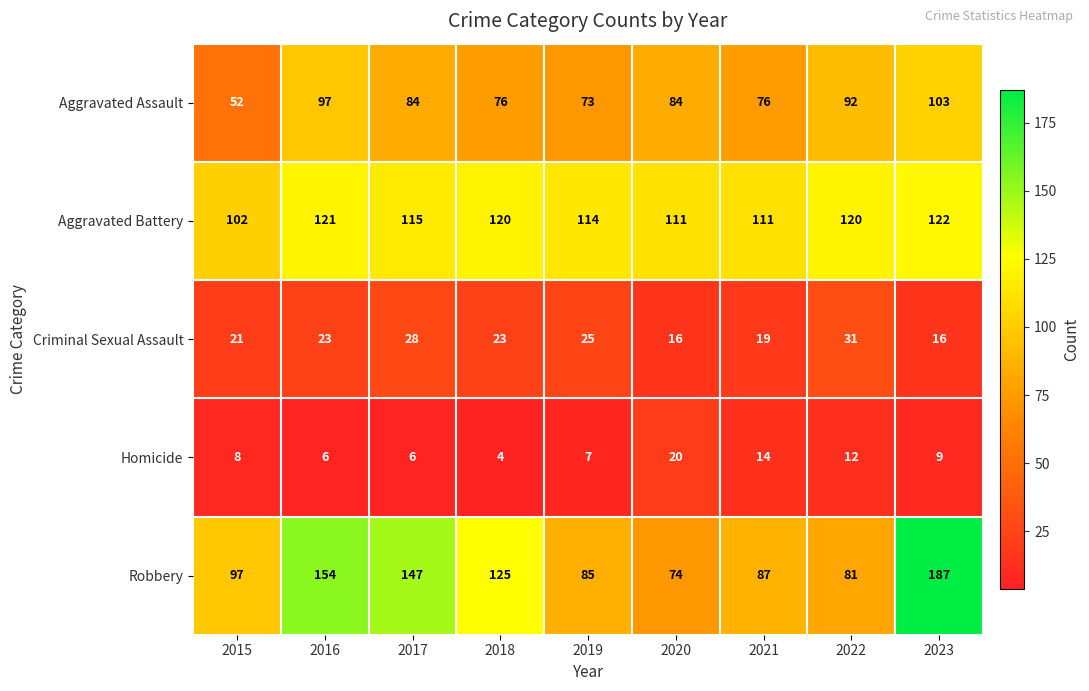

What is the highest value of the Criminal Sexual Assault series?

31